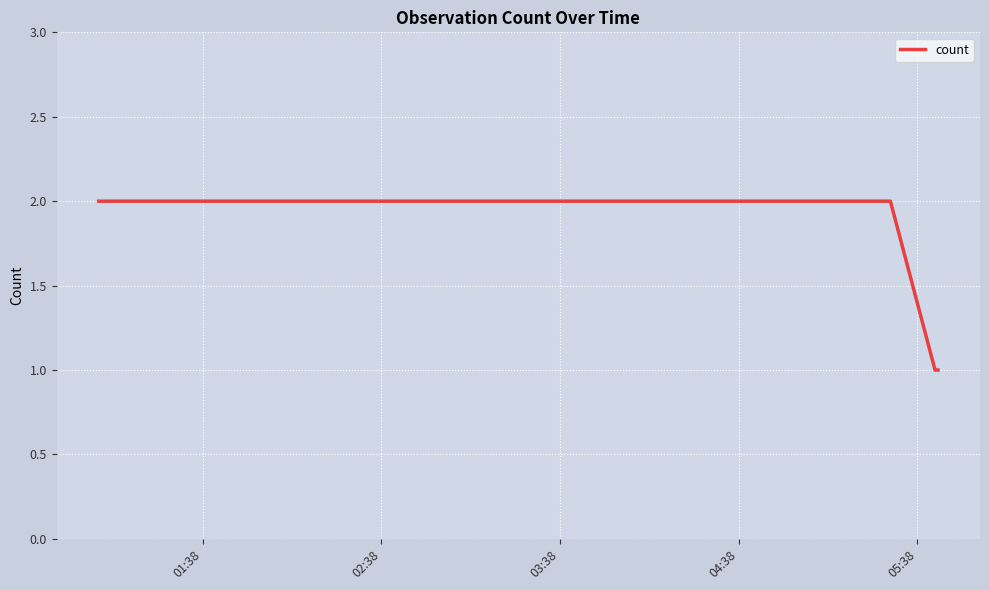

What is the sum of all values?

8